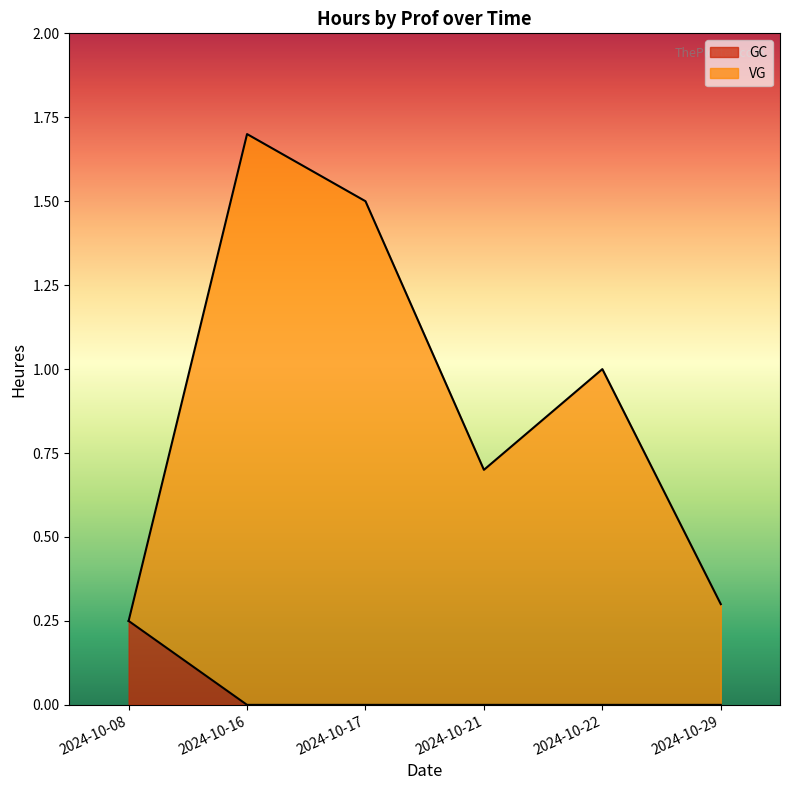

At which label is VG closest to 0?

2024-10-08